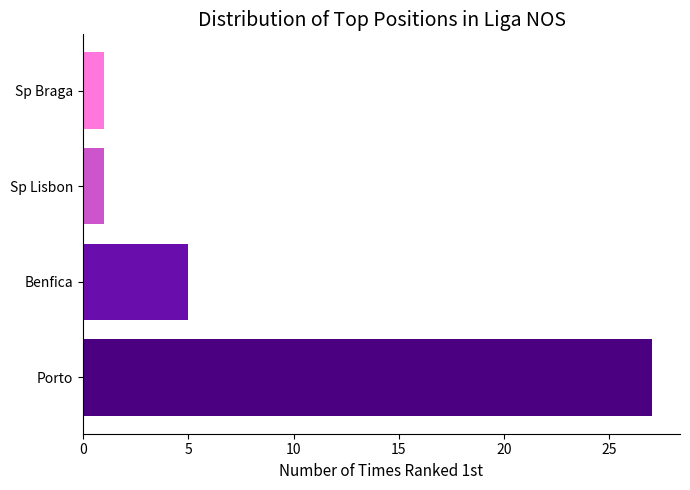

How many values are between 1 and 27?

4